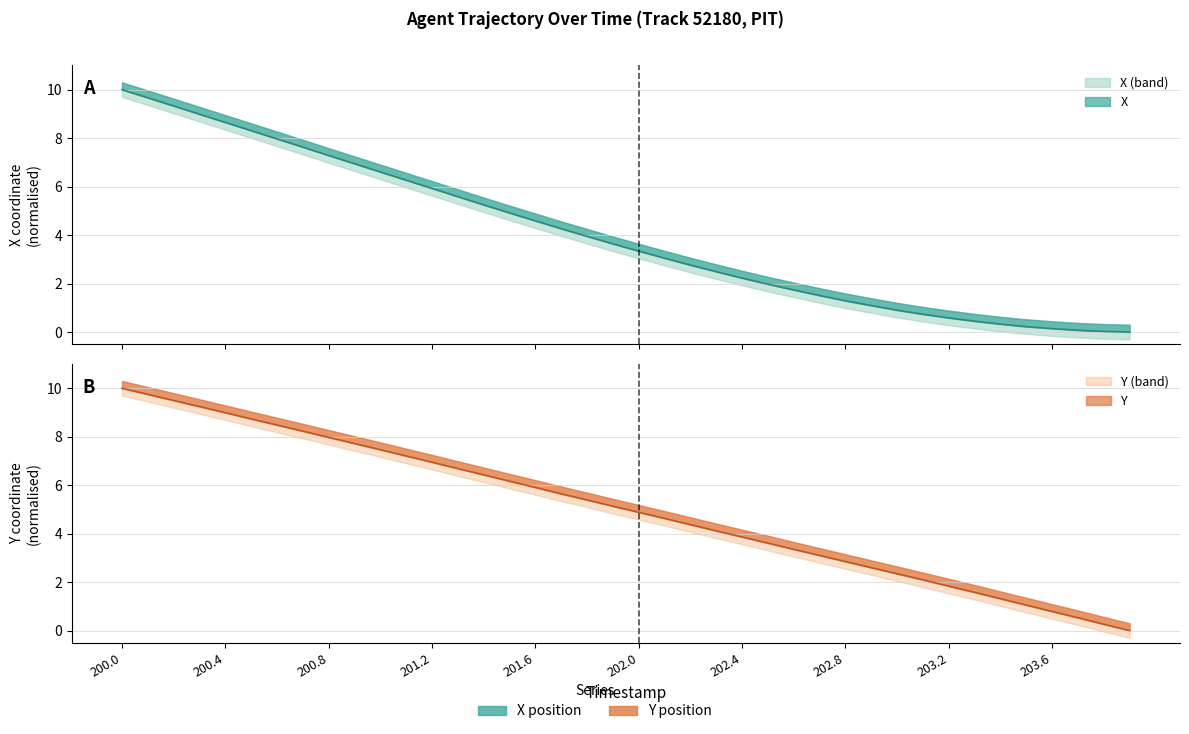

List the labels in order of Y value, largest first.

200.0, 200.1, 200.2, 200.3, 200.4, 200.5, 200.6, 200.7, 200.8, 200.9, 201.0, 201.1, 201.2, 201.3, 201.4, 201.5, 201.6, 201.7, 201.8, 201.9, 202.0, 202.1, 202.2, 202.3, 202.4, 202.5, 202.6, 202.7, 202.8, 202.9, 203.0, 203.1, 203.2, 203.3, 203.4, 203.5, 203.6, 203.7, 203.8, 203.9